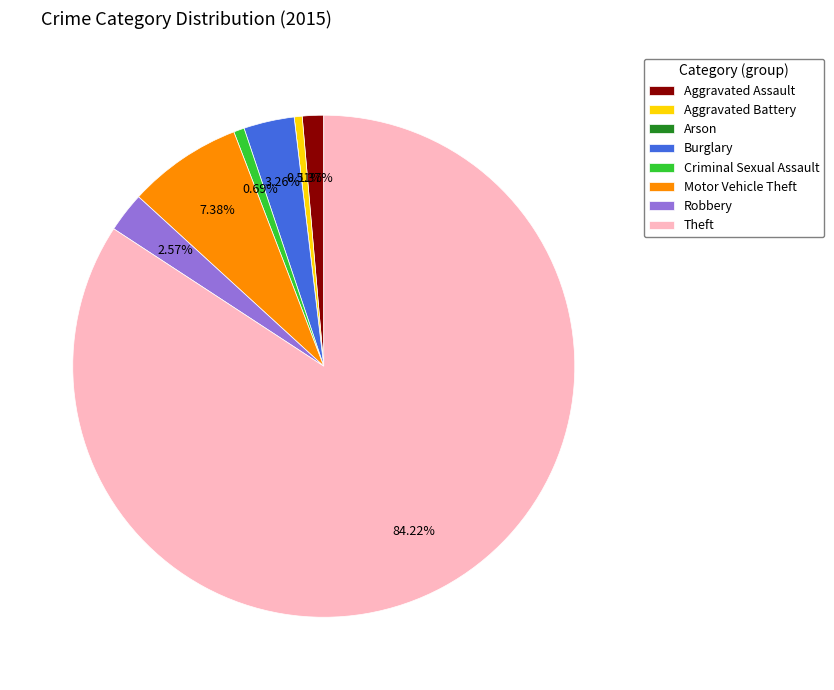

Which category has the biggest portion of the pie?

Theft